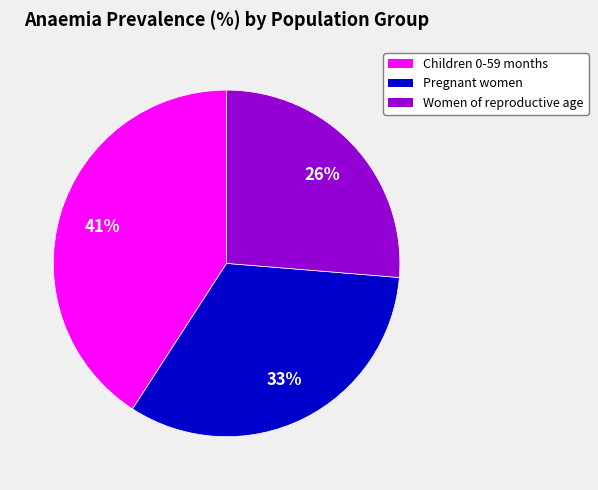

Does Children 0-59 months represent more than half of the total?

No